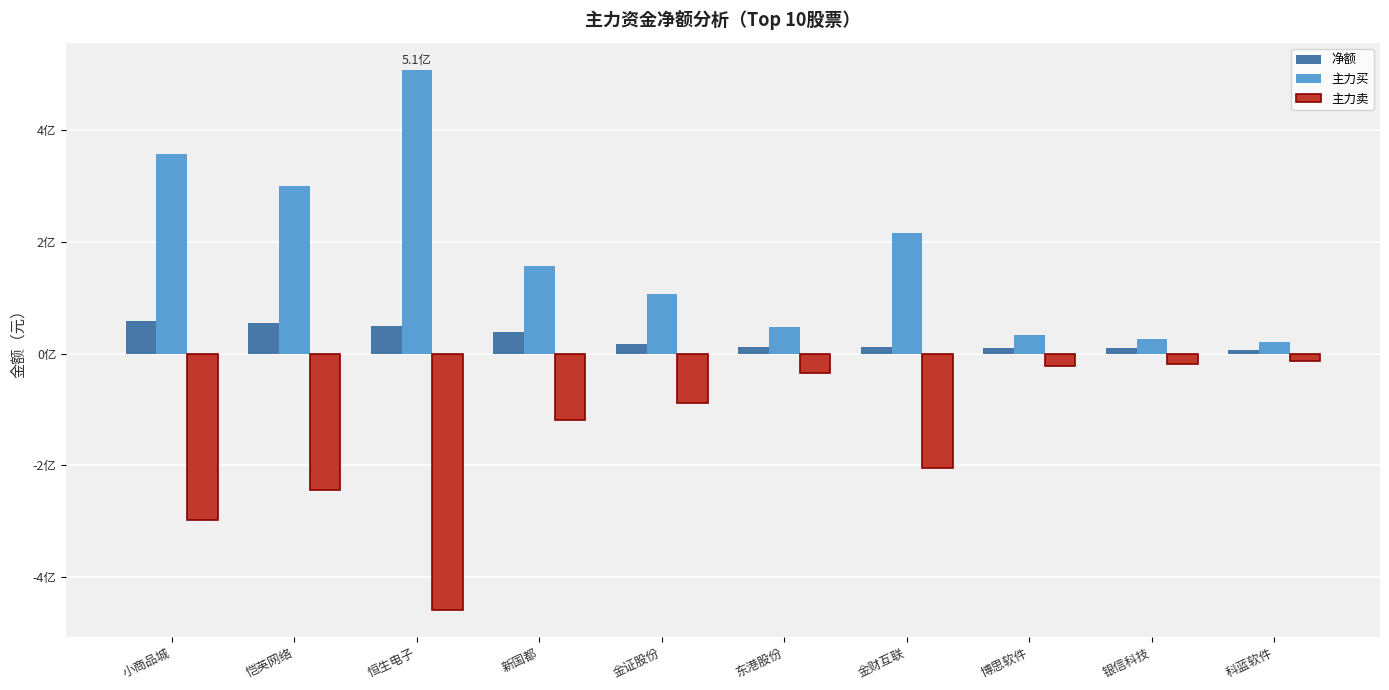

Which series has the largest total across all categories?

主力买